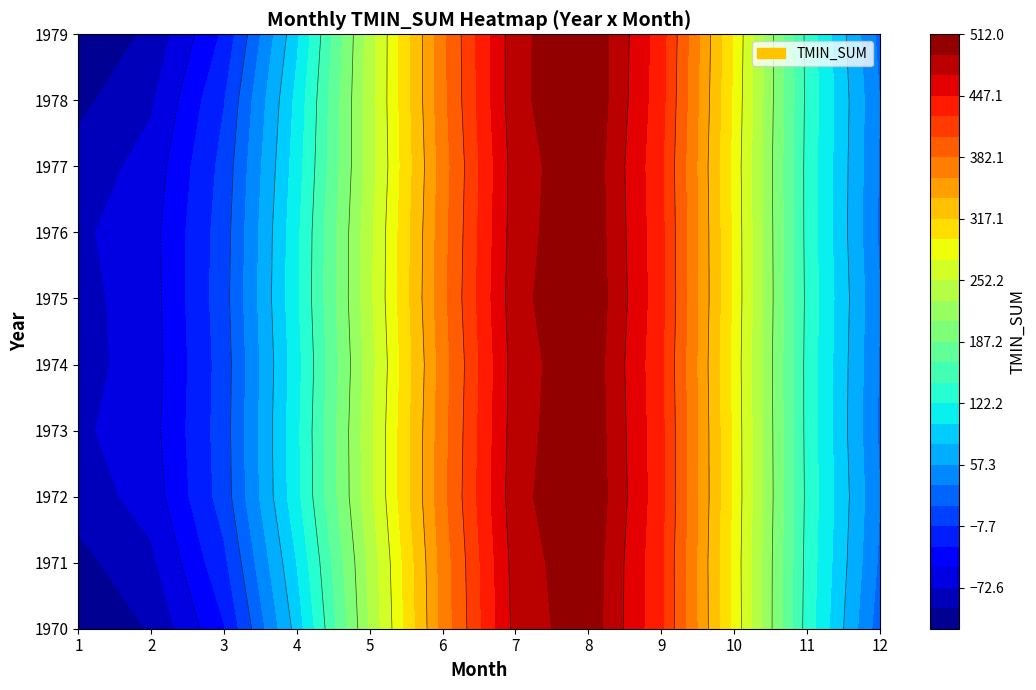

True or false: 1975 has a value of -40.4 at 2.

False